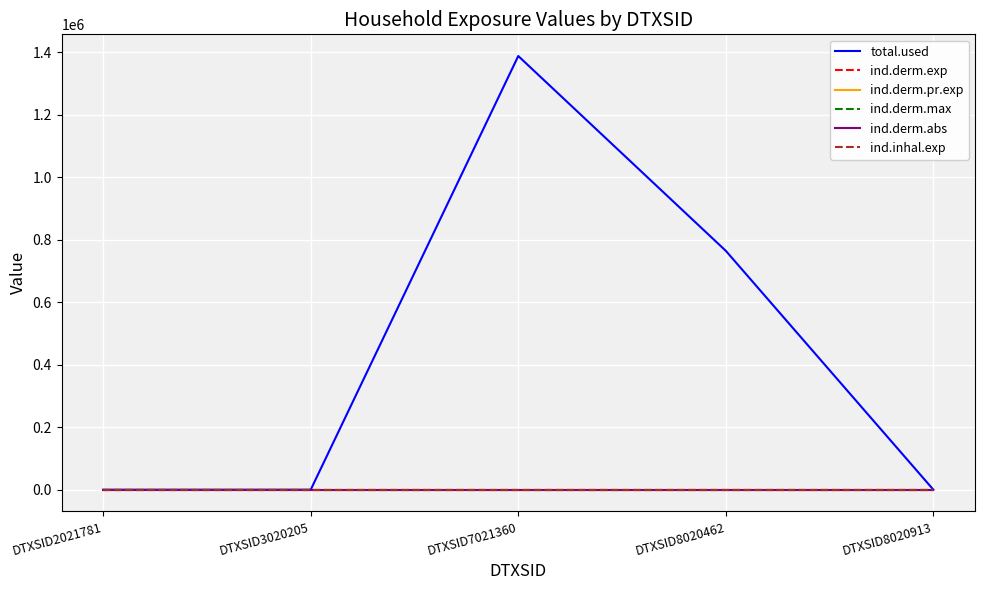

True or false: ind.derm.pr.exp and ind.derm.exp intersect in this chart.

False